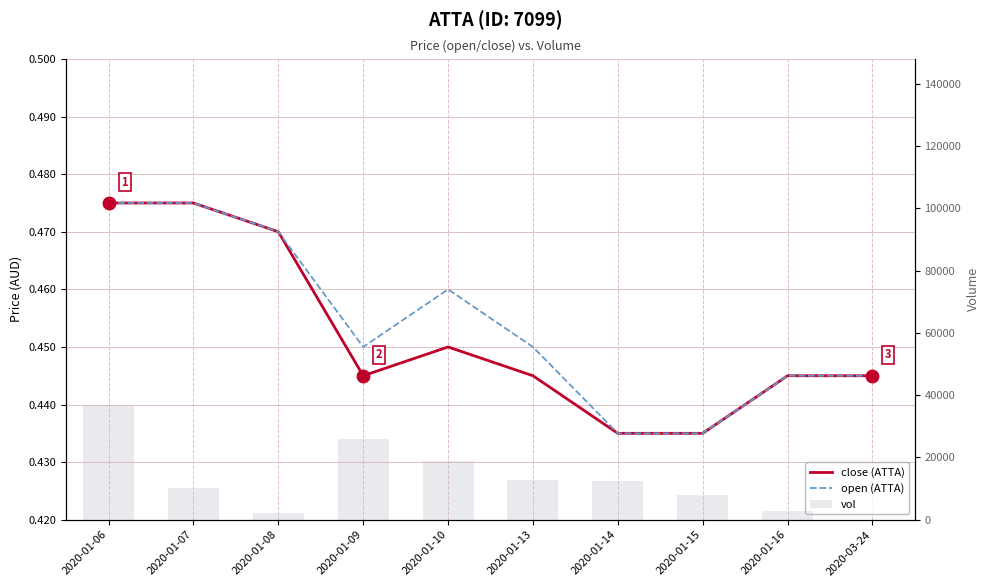

Rank the categories by vol value from lowest to highest.

2020-03-24, 2020-01-08, 2020-01-16, 2020-01-15, 2020-01-07, 2020-01-14, 2020-01-13, 2020-01-10, 2020-01-09, 2020-01-06